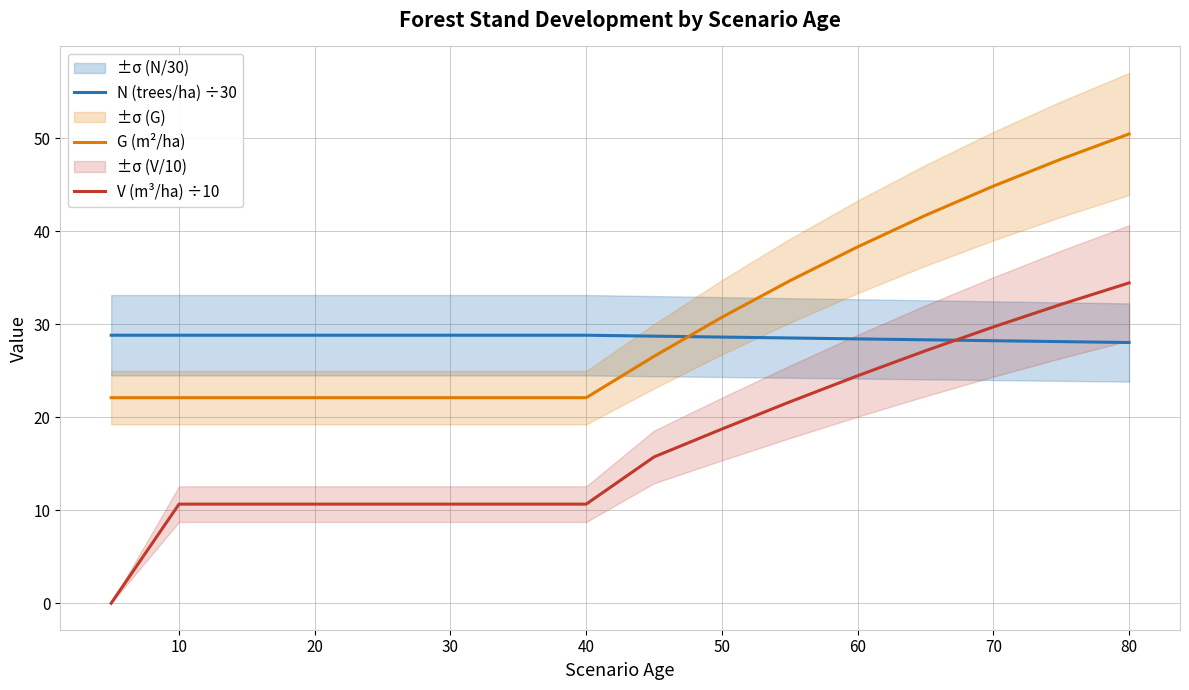

True or false: G (m²/ha) has a value of 36.4 at 40.

False